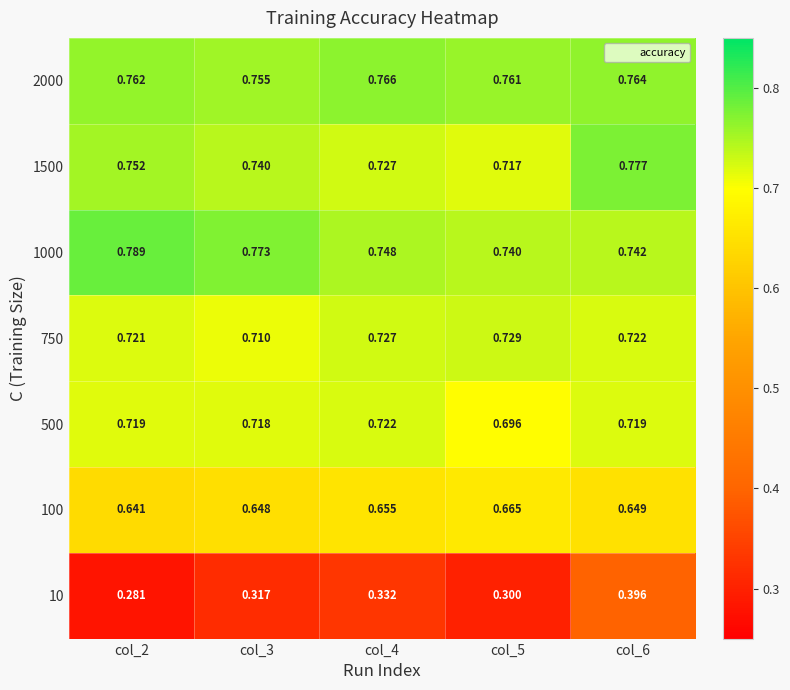

Is the value of 1500 at col_6 greater than the value of 500 at col_5?

Yes